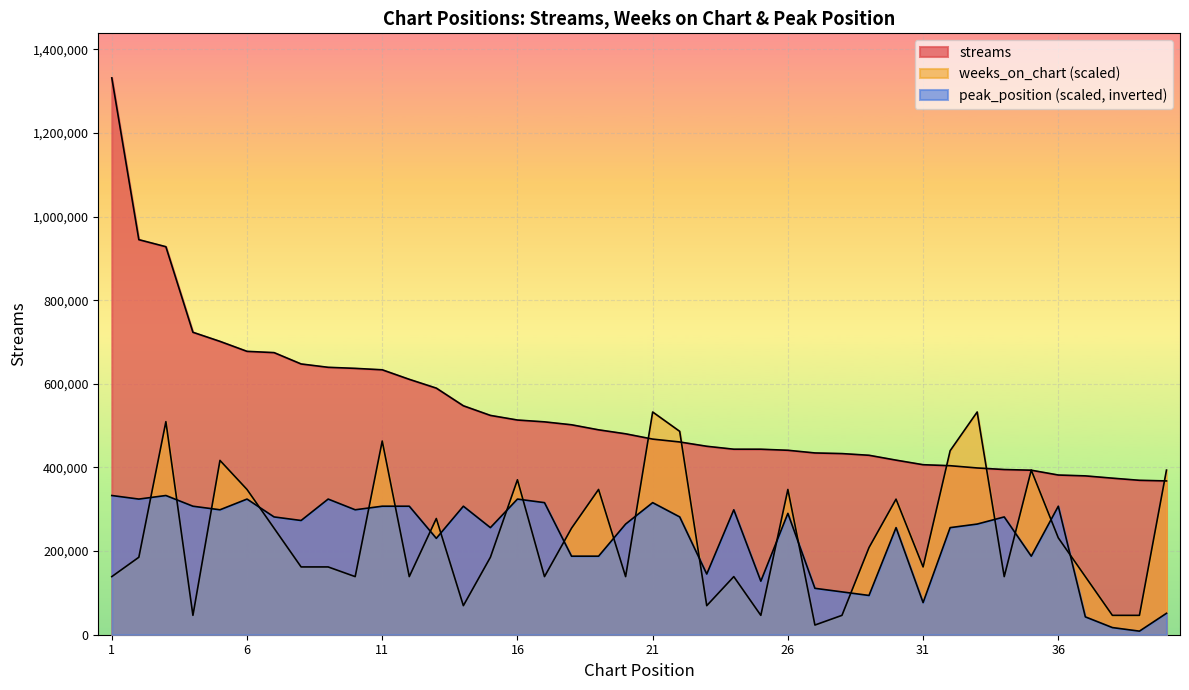

How many data points does each series have?

40